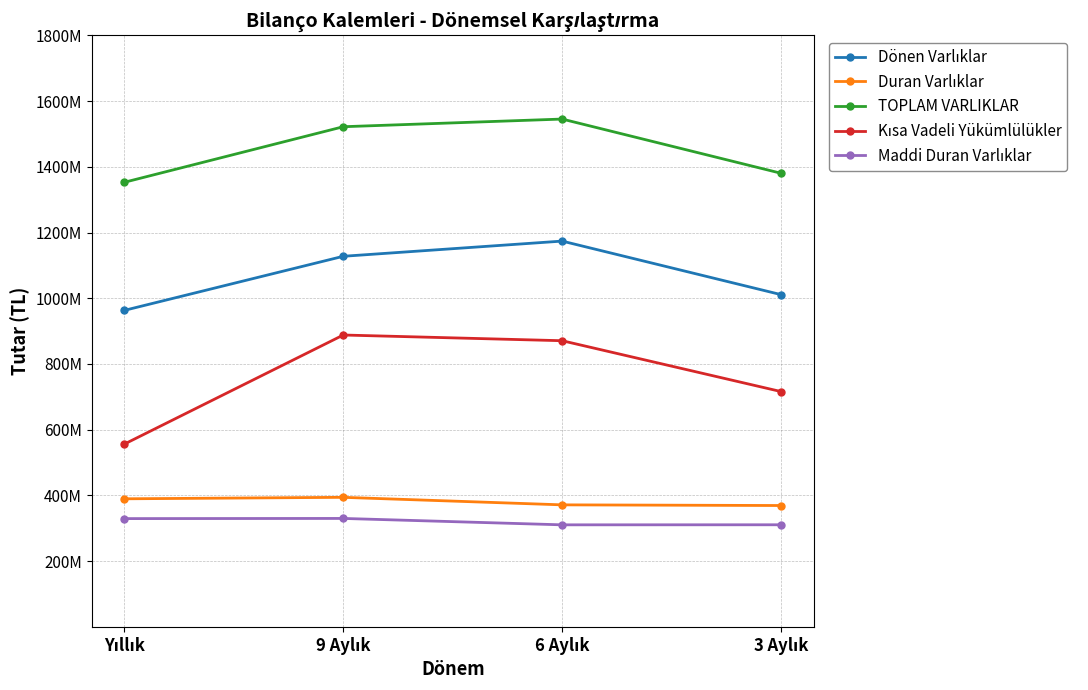

Which has a higher value, 3 Aylık or 9 Aylık?

9 Aylık